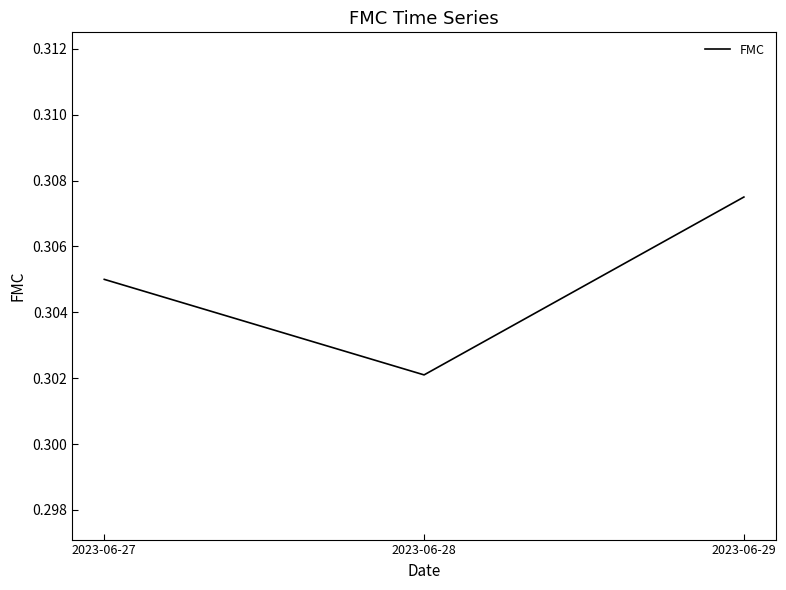

How many lines are shown in the chart?

1